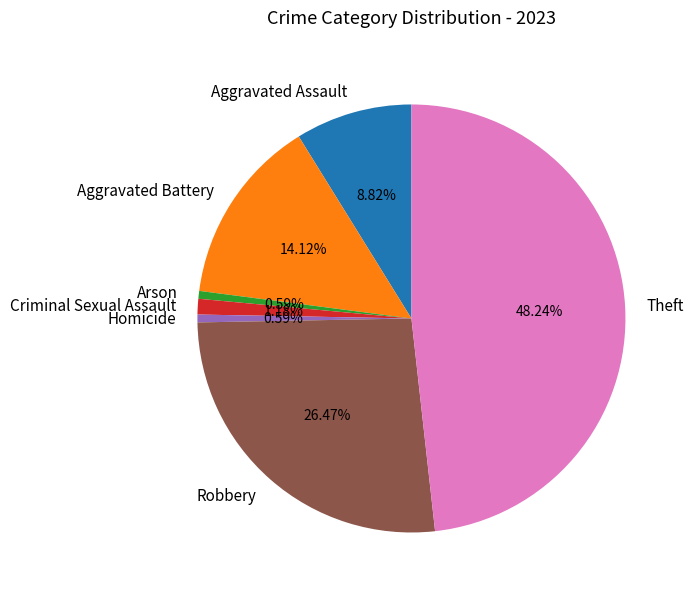

True or false: Homicide accounts for 1% of the total.

True